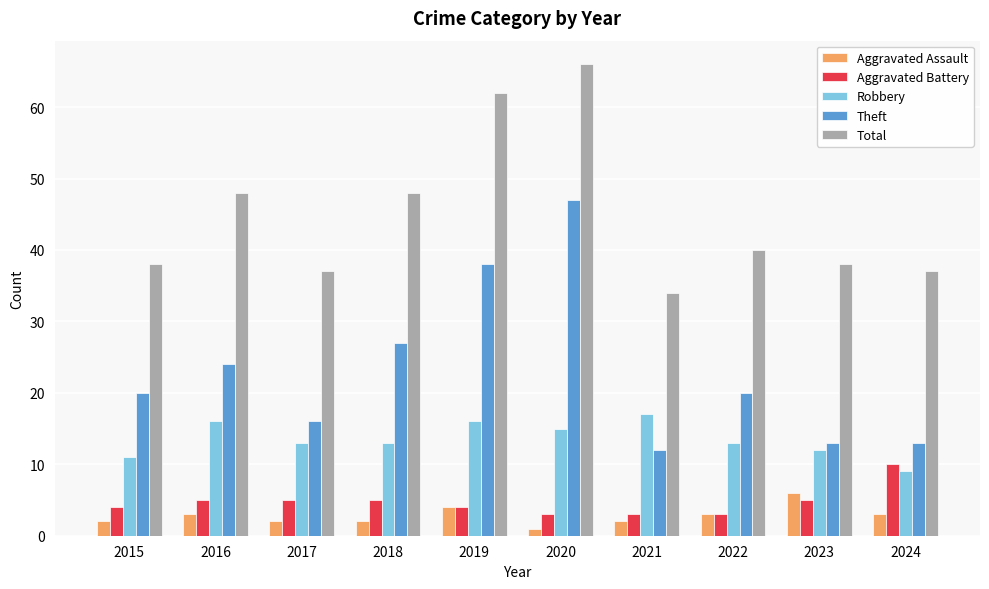

How many bars are there in each group?

5